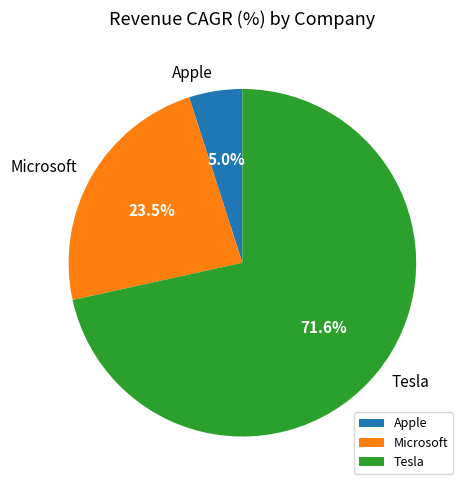

Does Tesla account for over 50% of the chart?

Yes